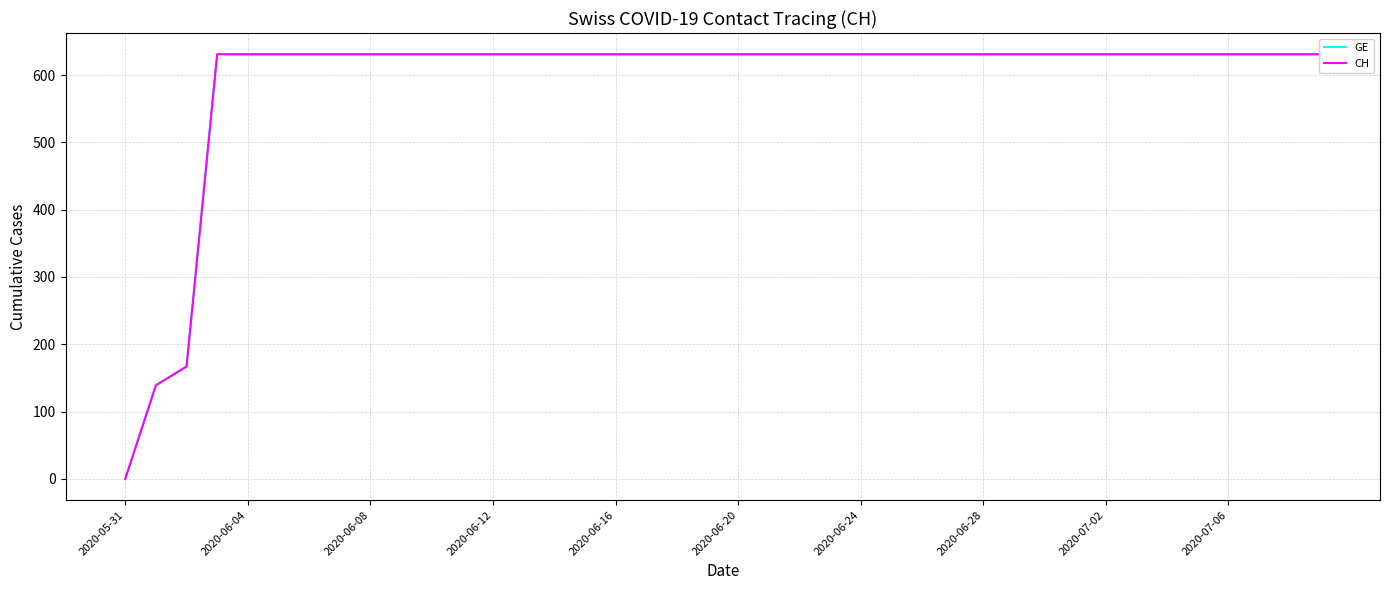

What is the maximum value for CH?

631